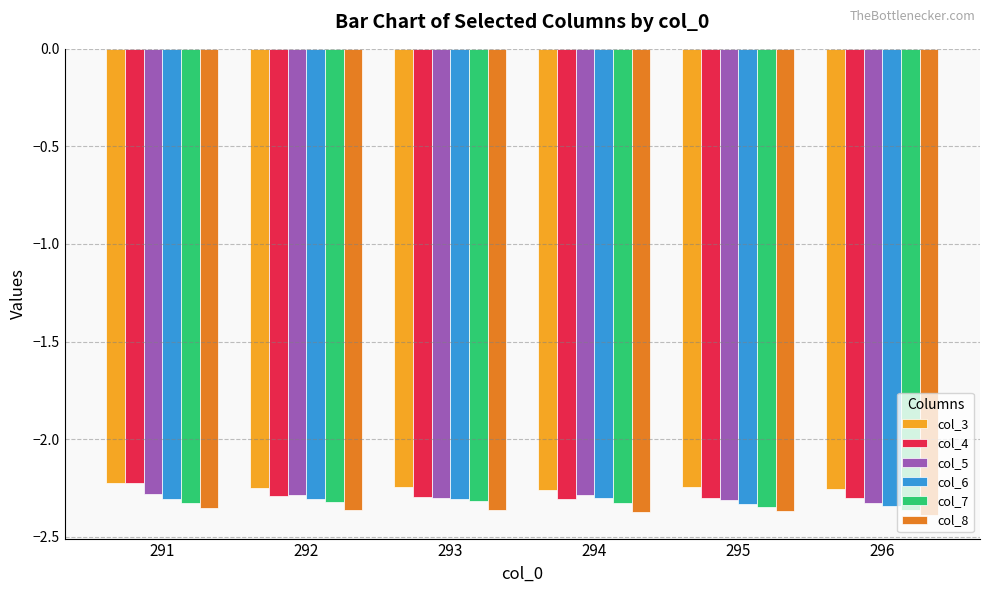

At which label is col_4 closest to -2?

291